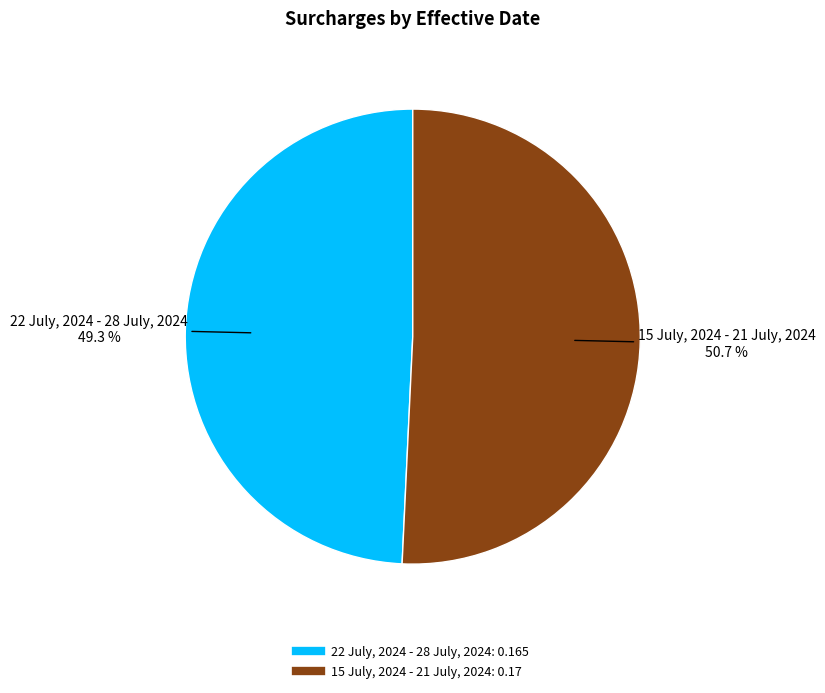

What is the smallest slice in the pie chart?

22 July, 2024 - 28 July, 2024